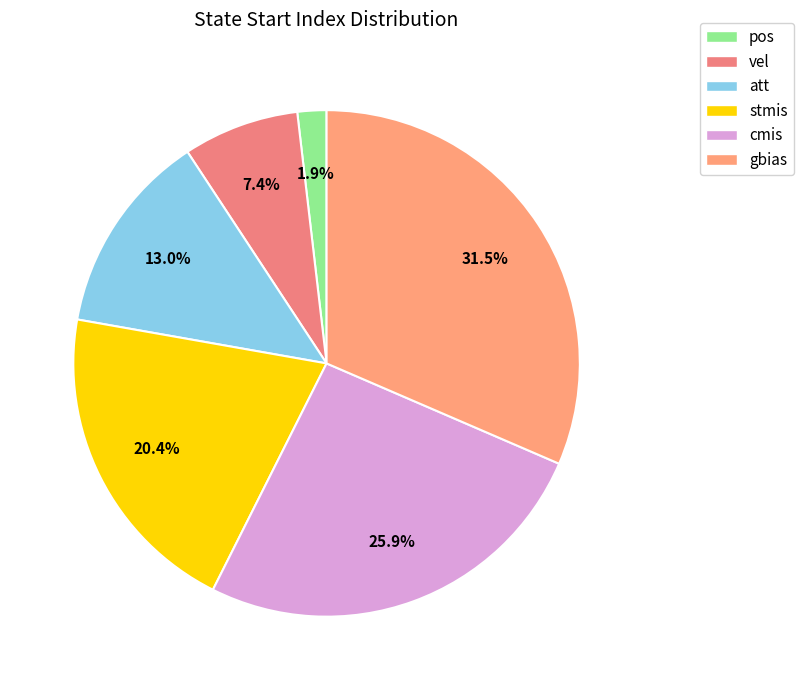

Count the number of slices in the pie.

6